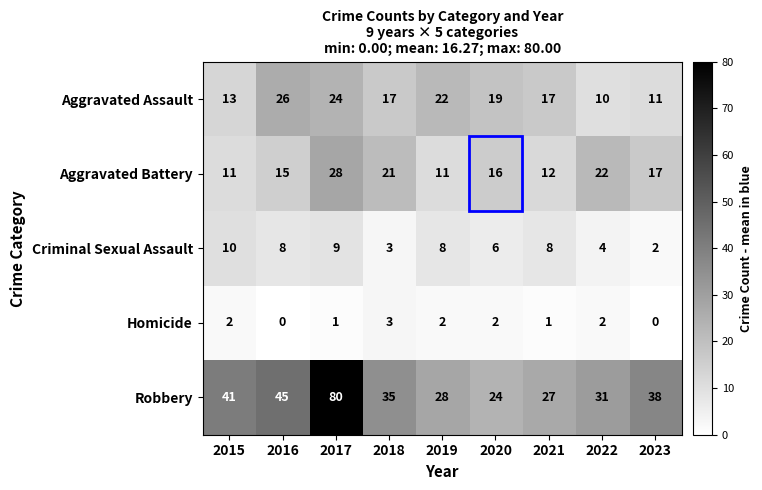

At 2020, list the series in order from largest to smallest.

Robbery, Aggravated Assault, Aggravated Battery, Criminal Sexual Assault, Homicide